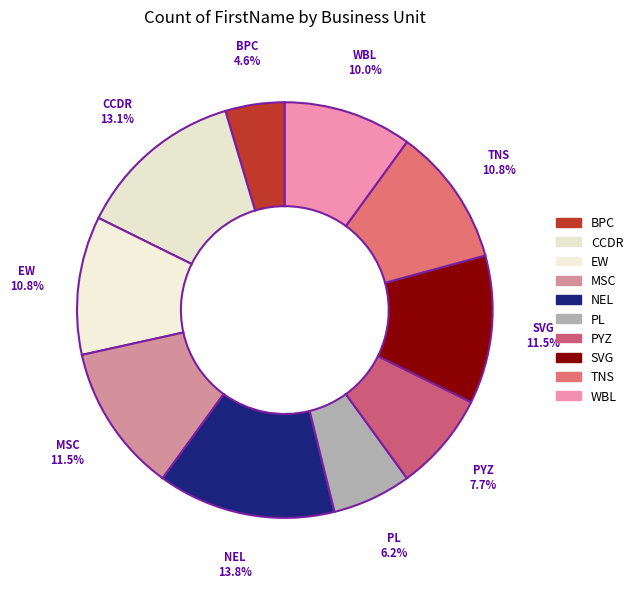

How many slices are in this pie chart?

10